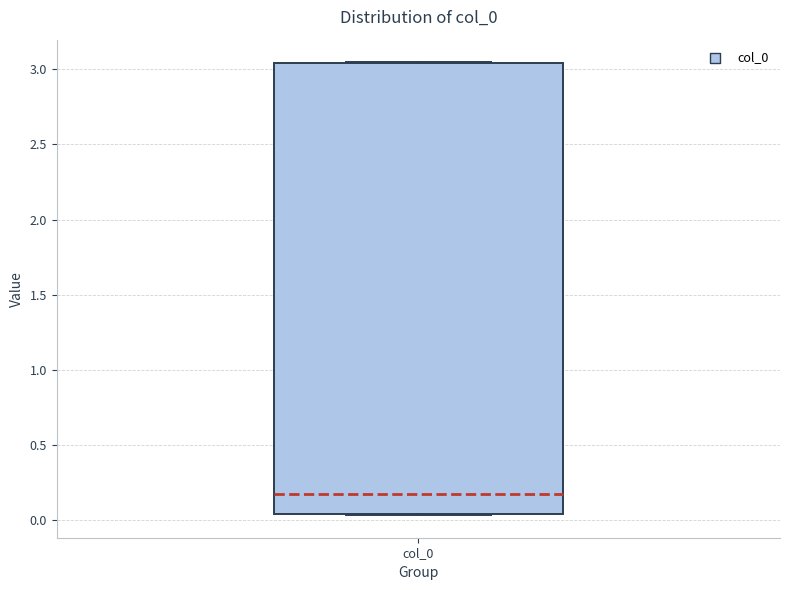

Where is the lower edge of the box for col_0 on the y-axis? The values are not printed on the chart, so give them approximately, as read against the axis.

0.05